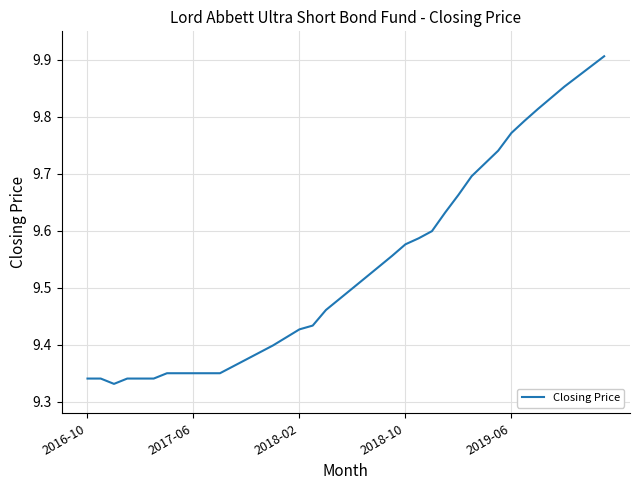

What is the difference between the maximum and minimum values?

0.6